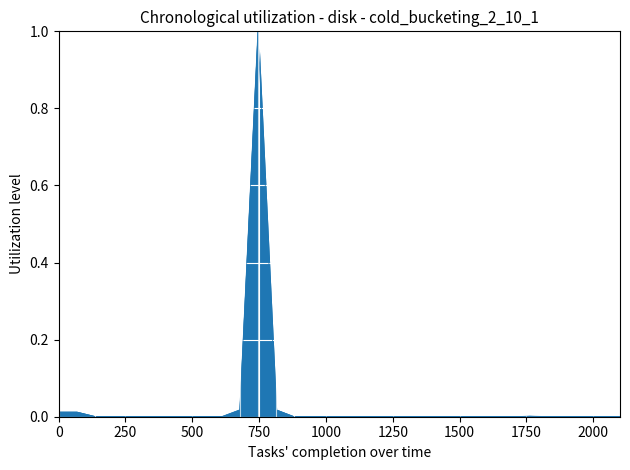

What is the difference between the maximum and minimum values?

1.0